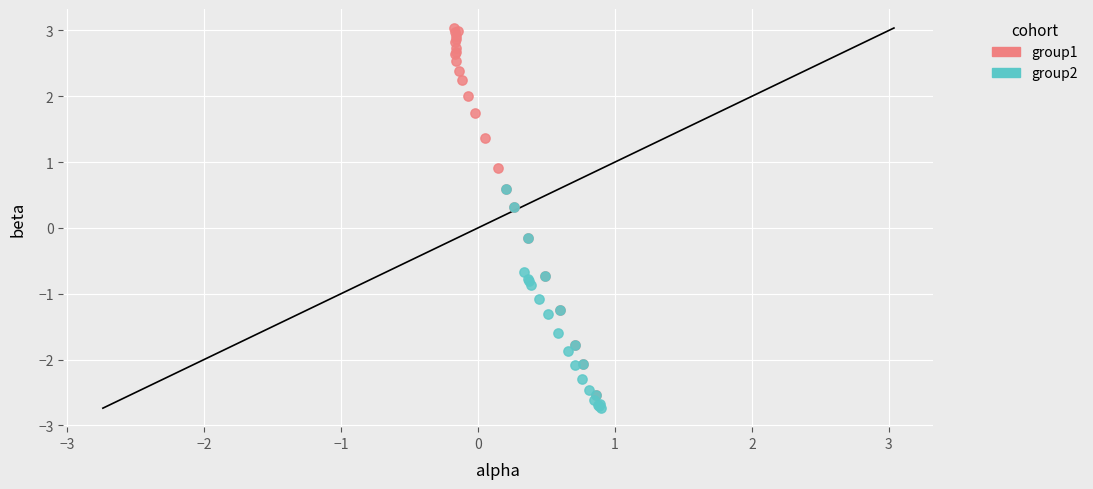

What are all the series names shown in the legend?

group1, group2